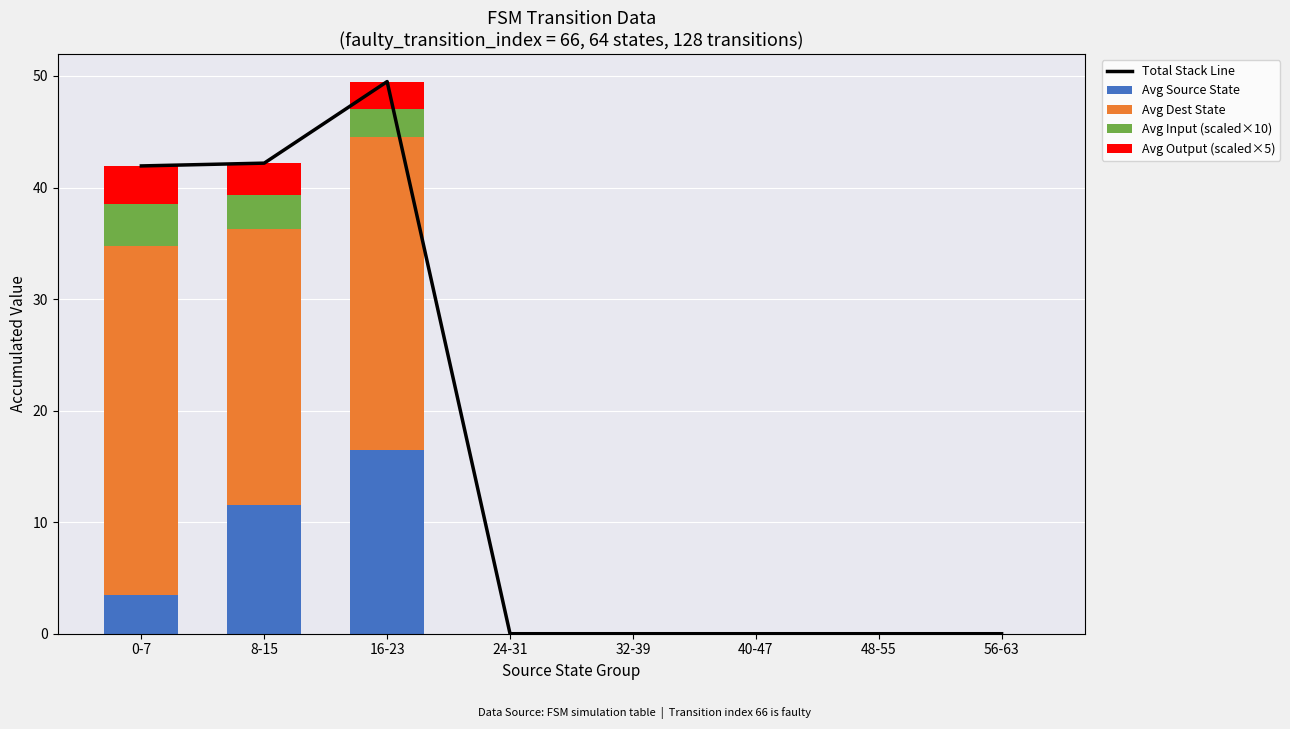

List the series in order of their peak value, lowest first.

Avg Output (scaled×5), Avg Input (scaled×10), Avg Source State, Avg Dest State, Total Stack Line